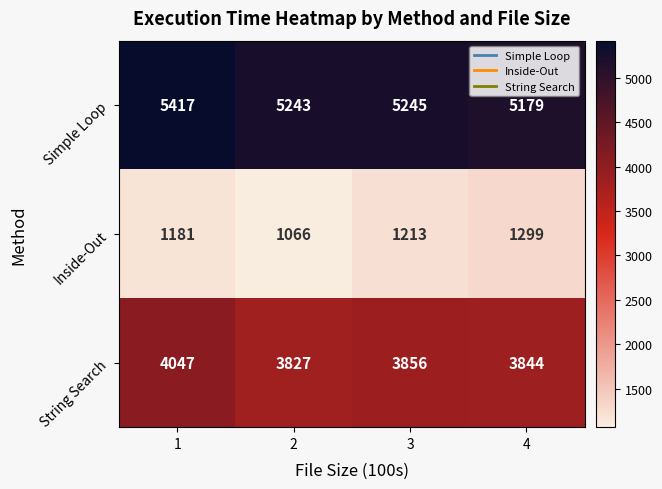

What is the minimum value shown in the chart?

1066